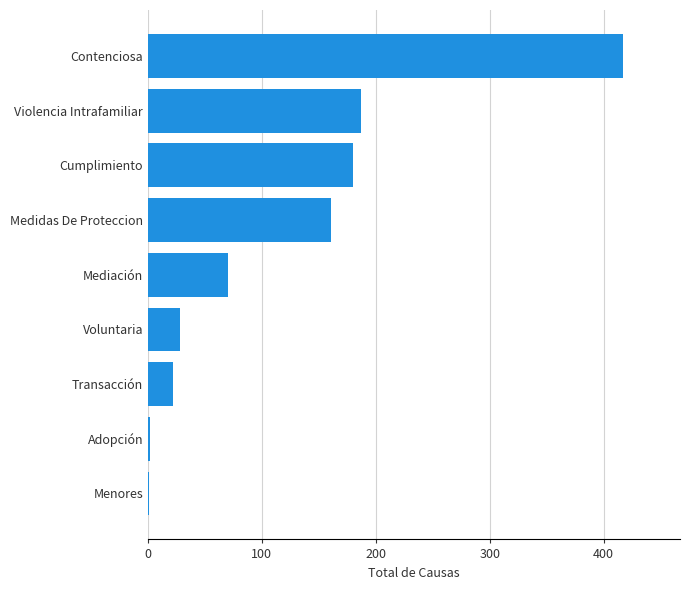

Which label corresponds to the largest value in the chart?

Contenciosa